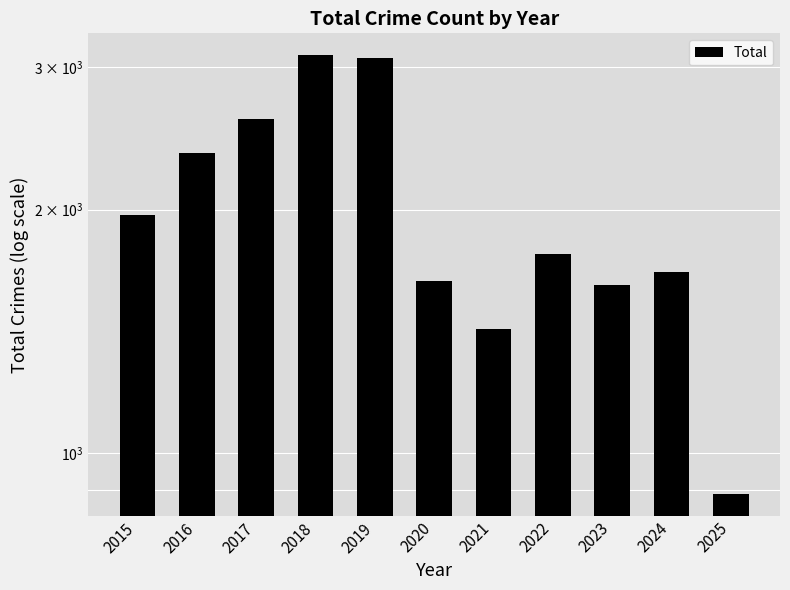

What is the value of the 6th bar from the left?

1634